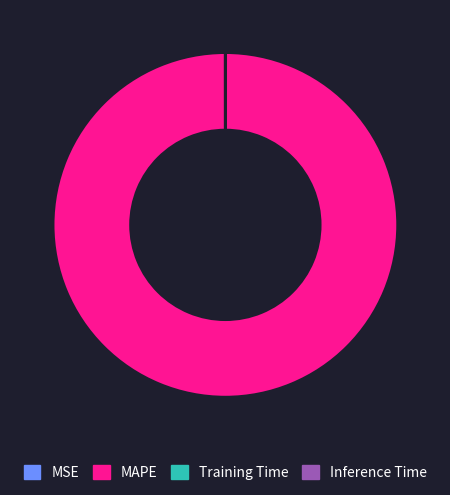

What is the largest slice in the pie chart?

MAPE